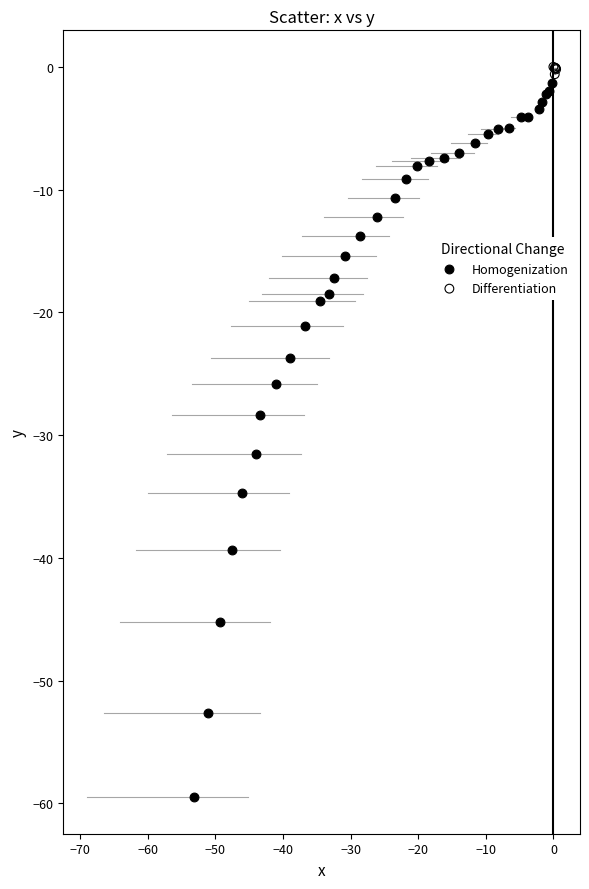

Which series has the widest spread of Y values?

Homogenization